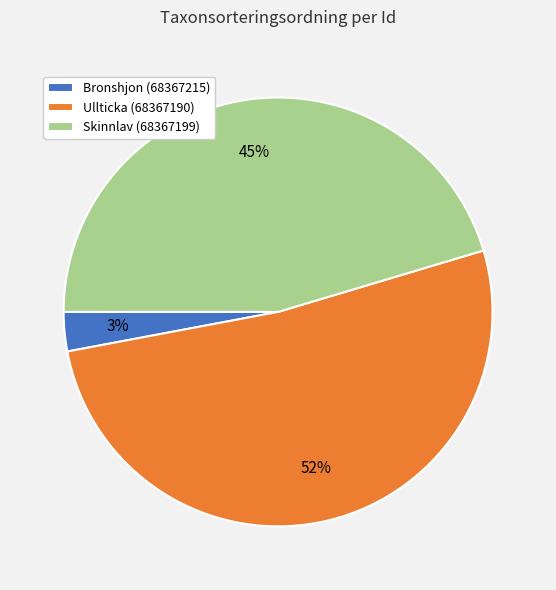

Which category accounts for the majority?

Ullticka (68367190)